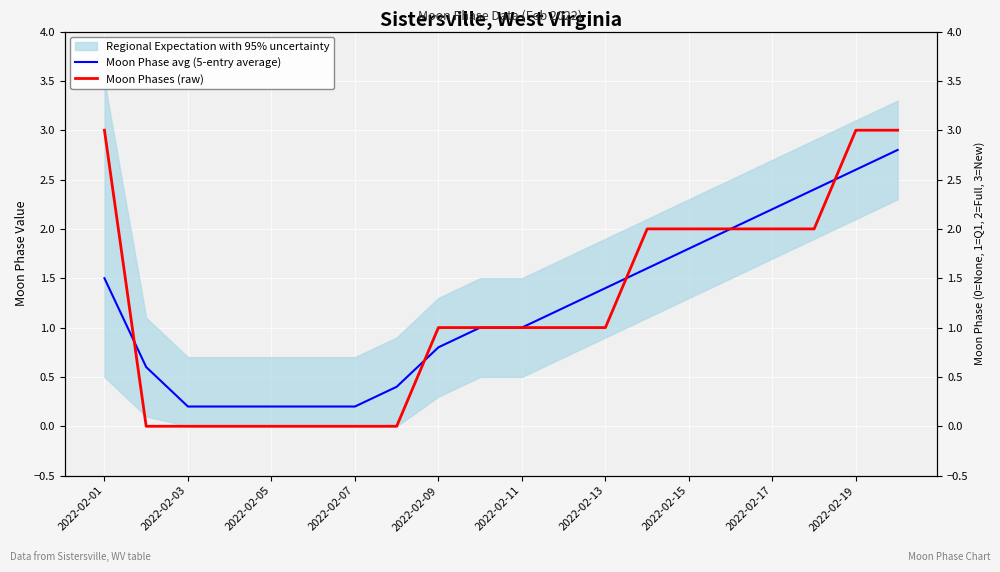

How many values in the Moon Phase avg (5-entry average) series are below 1?

8